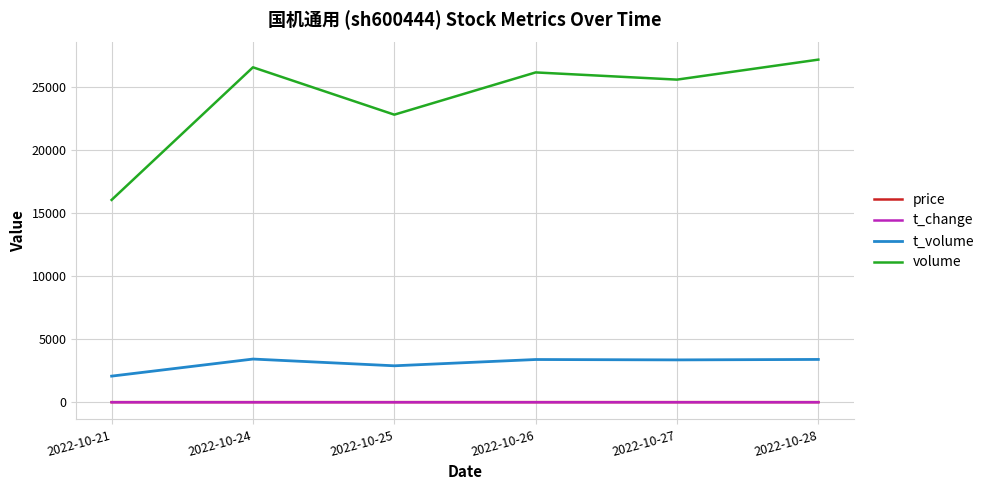

The value of volume at 2022-10-28 is 16361.1. True or false?

False